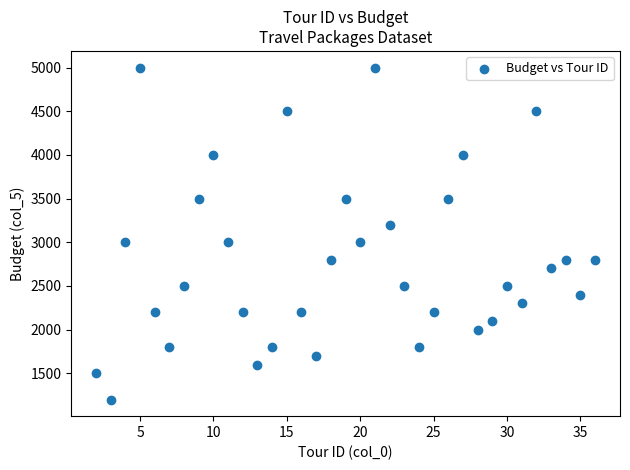

What is the range of Y values (max minus min)?

3800